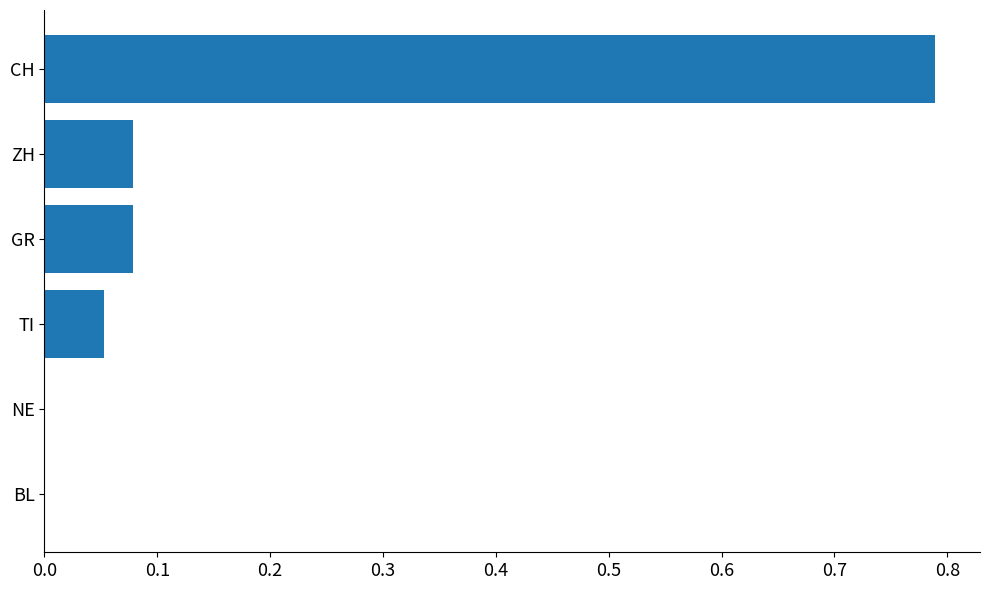

True or false: the data shows -0.4 at BL.

False